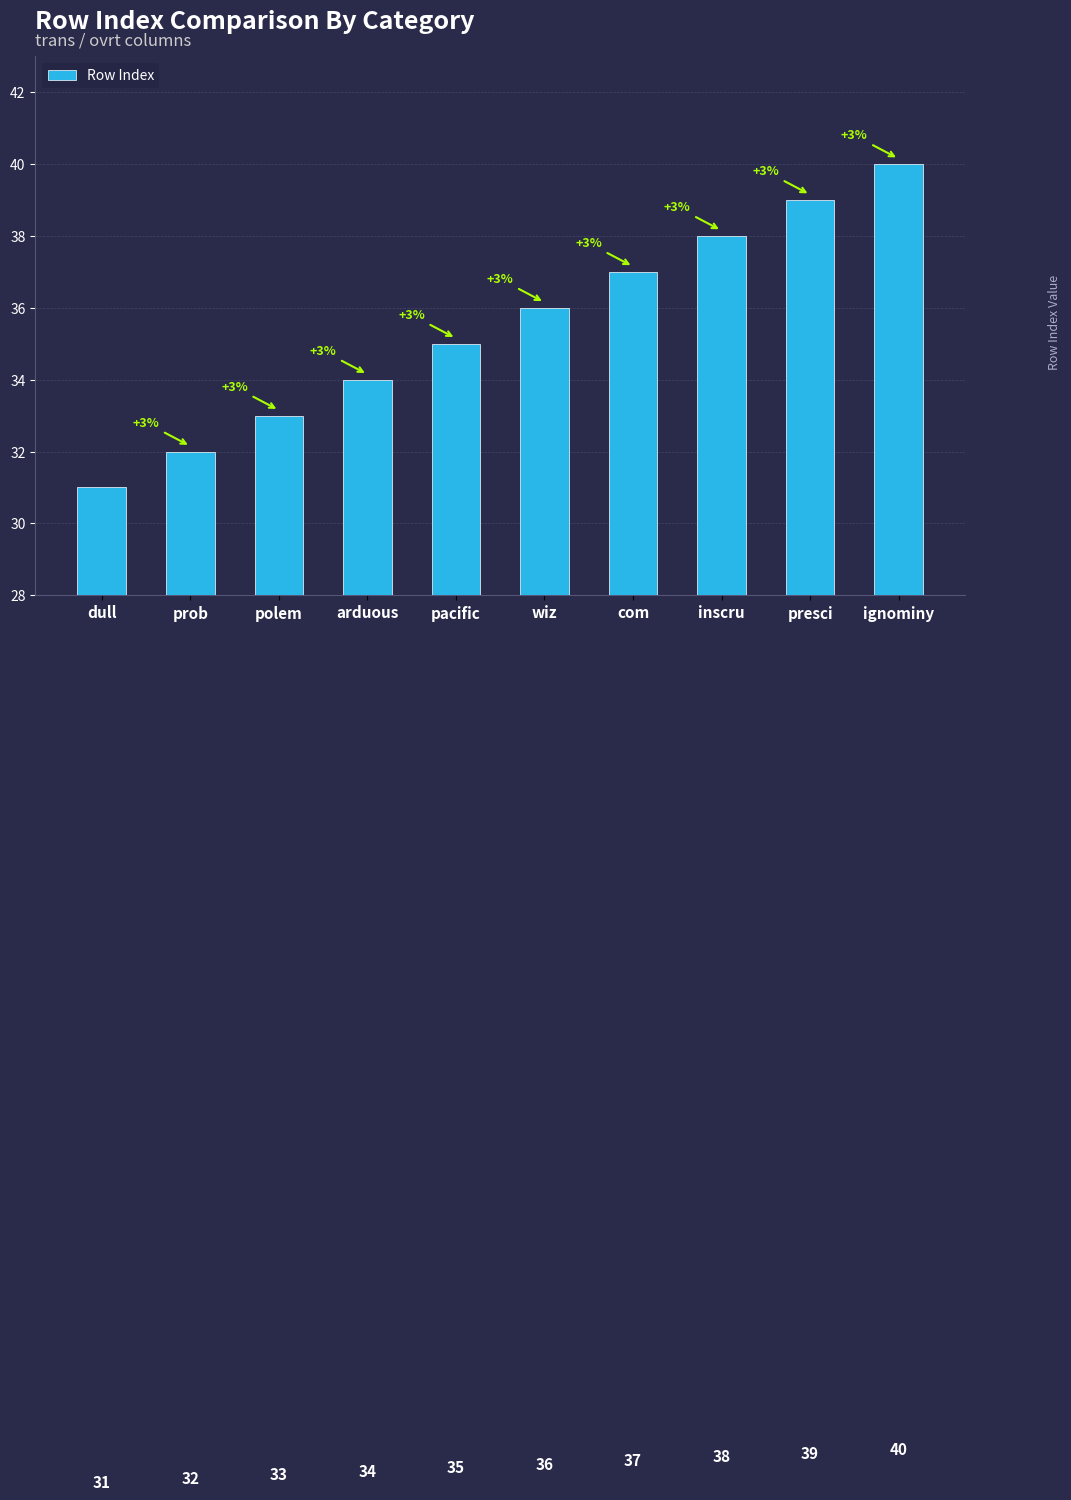

What is the sum of the values at inscru and presci?

77